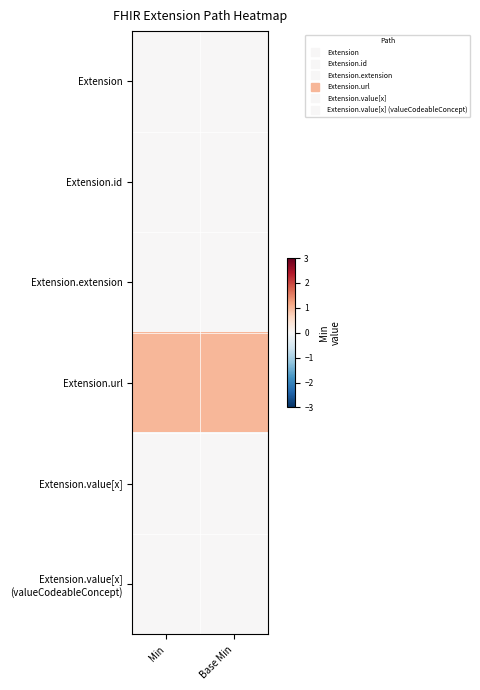

Between Min and Base Min, which is larger?

Min